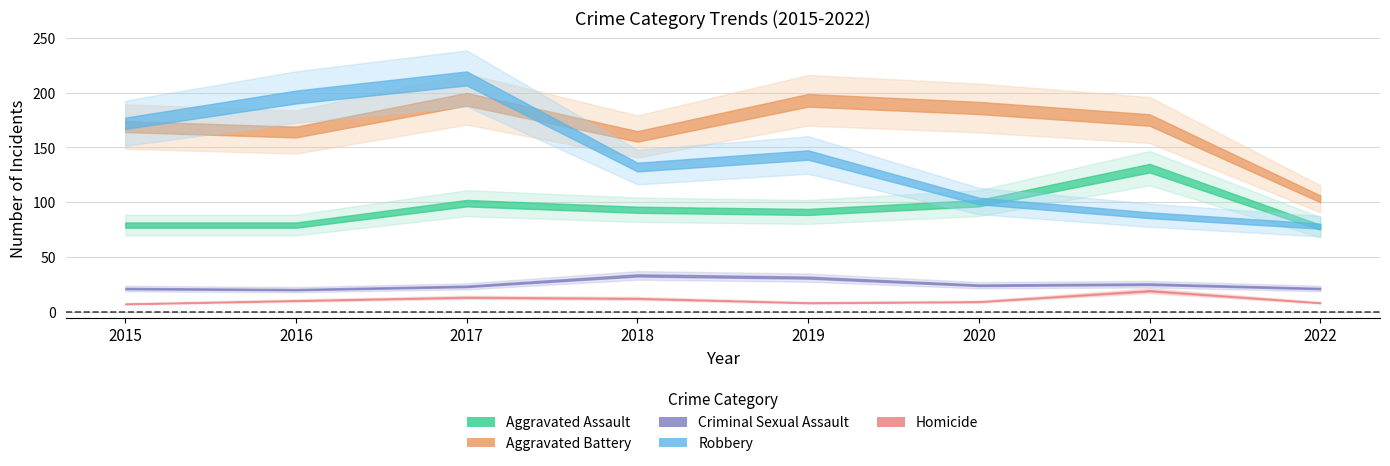

True or false: Robbery and Homicide cross at least once.

False